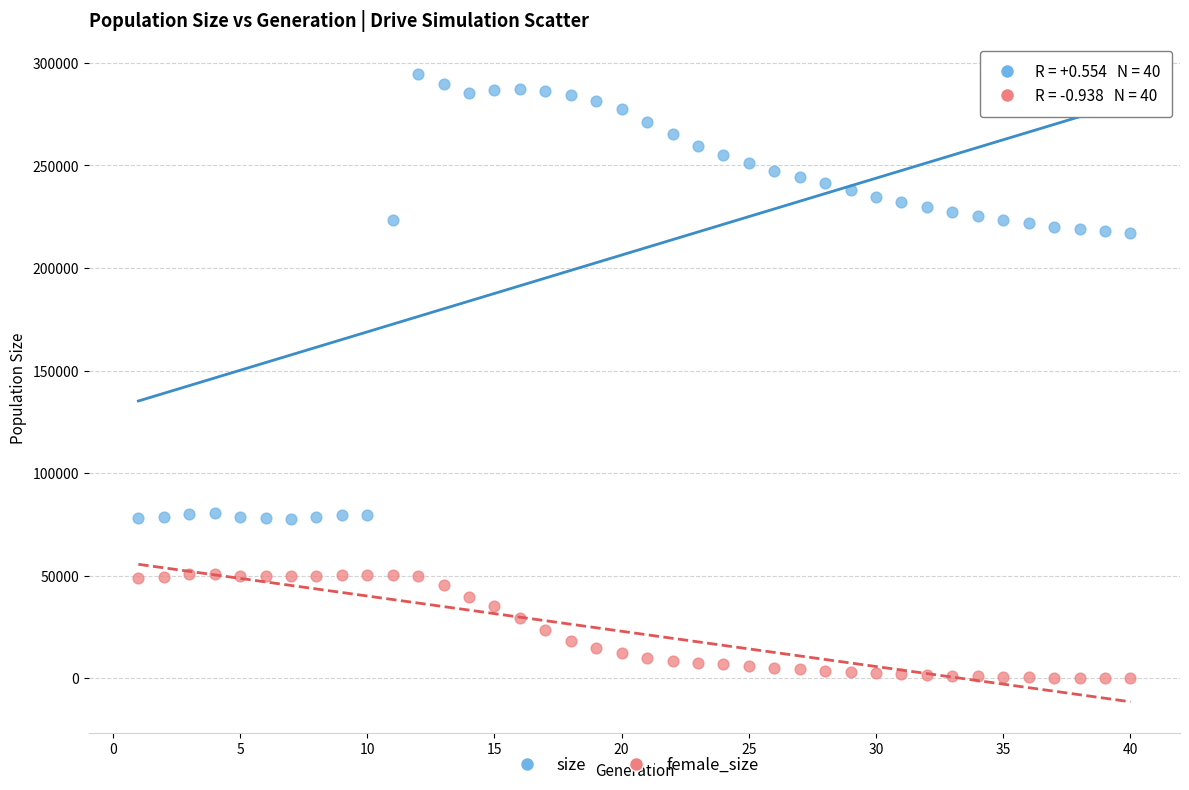

What are all the series names shown in the legend?

size, female_size